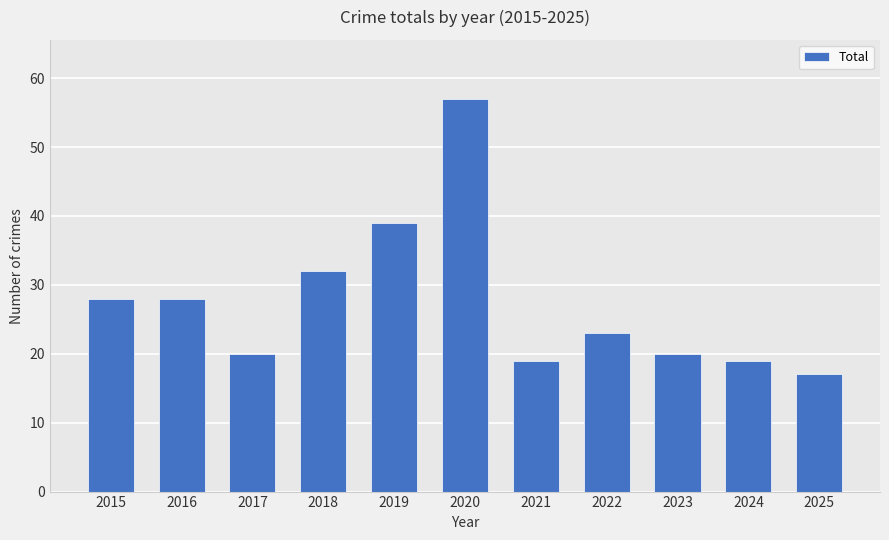

The value at 2015 is 28. True or false?

True